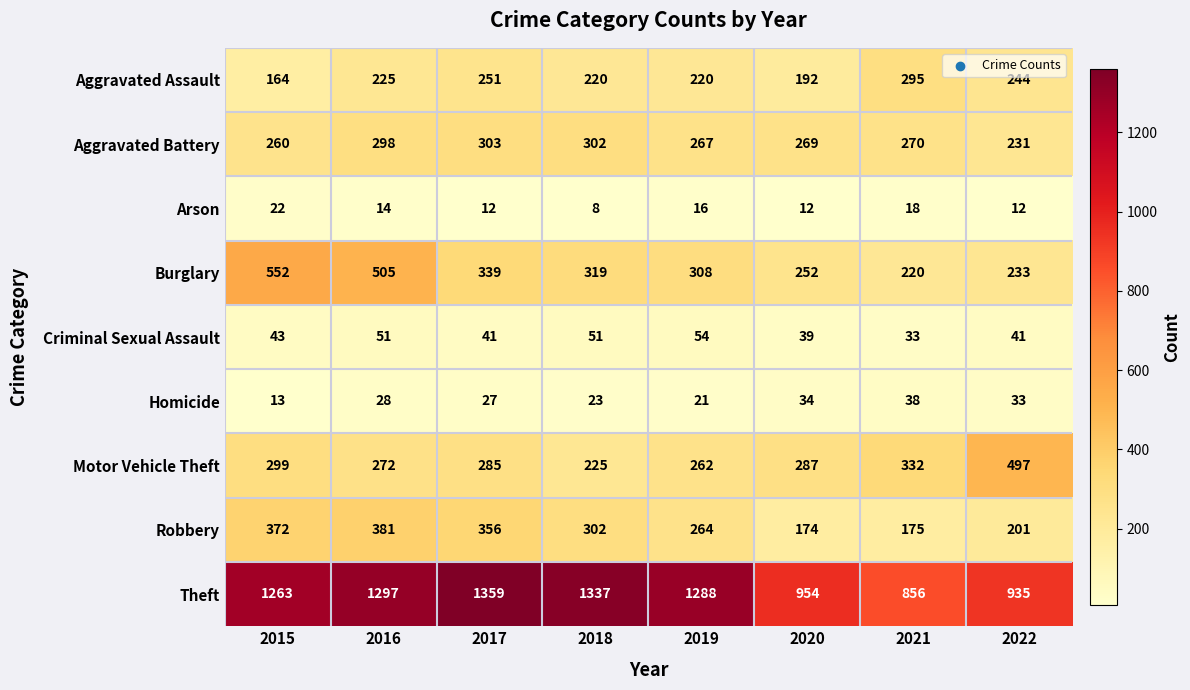

At 2016, list the series in order from smallest to largest.

Arson, Homicide, Criminal Sexual Assault, Aggravated Assault, Motor Vehicle Theft, Aggravated Battery, Robbery, Burglary, Theft